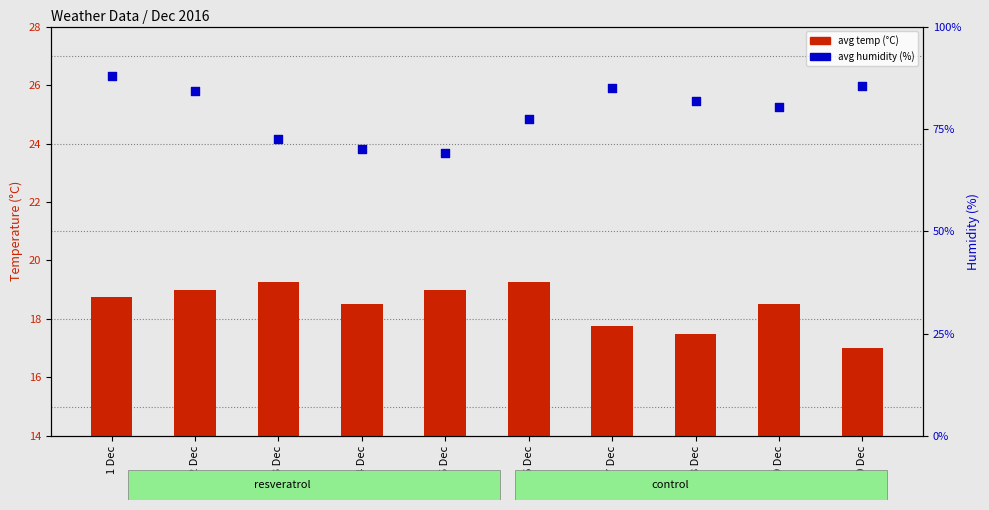

What are all the series names shown in the legend?

avg temp (°C), avg humidity (%)